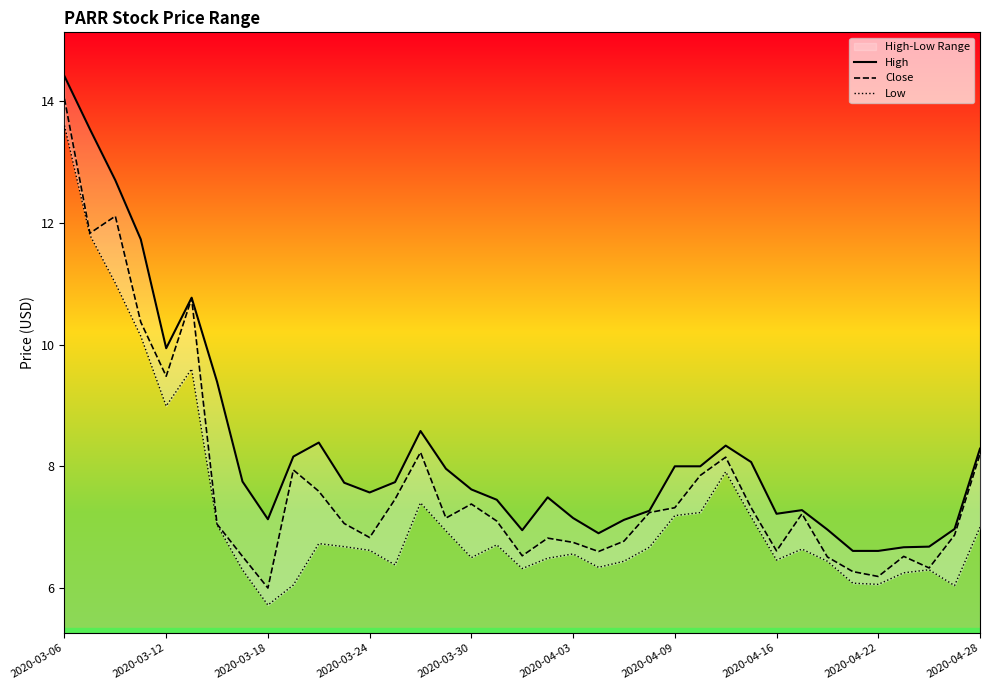

Which series has the largest total across all categories?

High